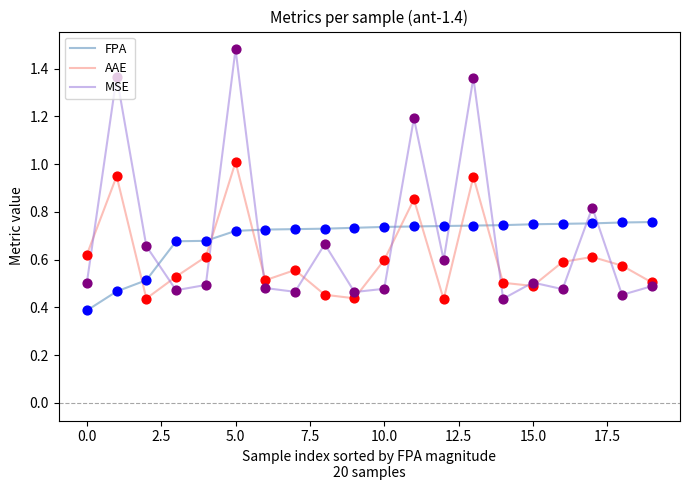

Which series has the widest spread of values?

MSE